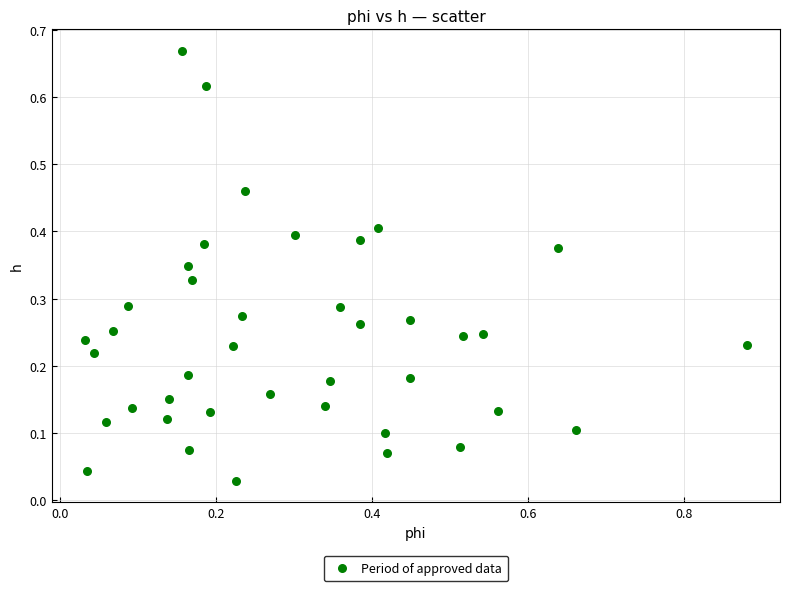

What is the range of X values (max minus min)?

0.8